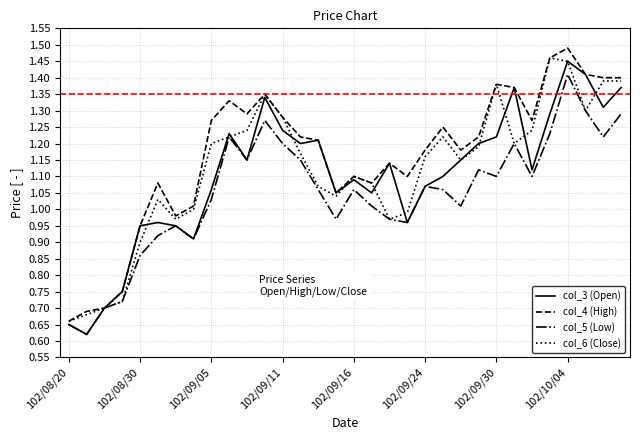

Which series has the largest total across all categories?

col_4 (High)